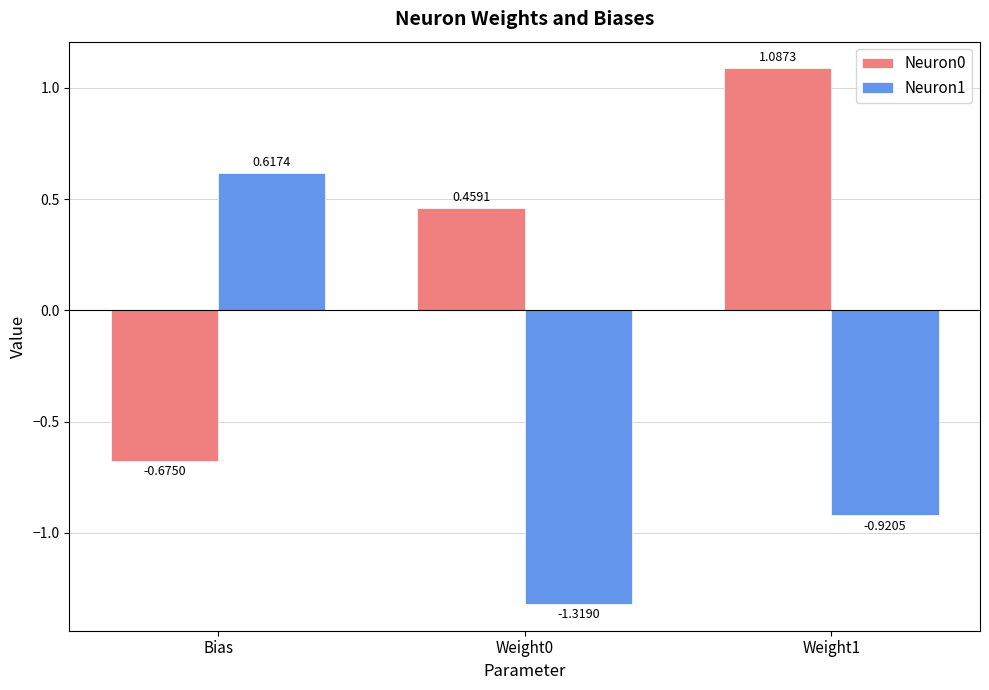

True or false: Neuron1 has a value of -1.5 at Weight1.

False